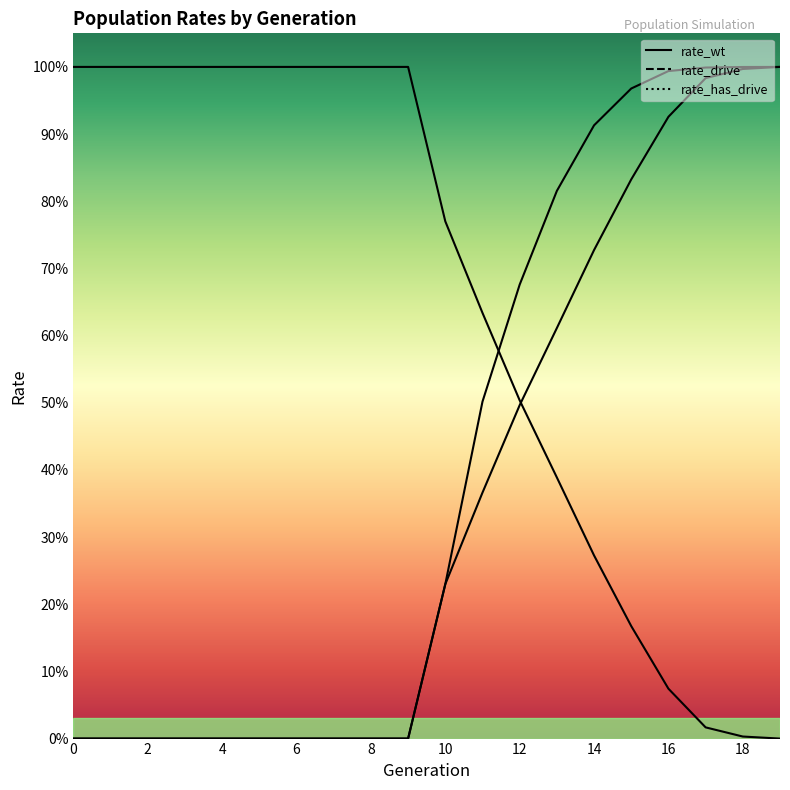

Reading left to right, list all the values displayed in this chart.

rate_wt: 0=1.0	1=1.0	2=1.0	3=1.0	4=1.0	5=1.0	6=1.0	7=1.0	8=1.0	9=1.0	10=0.8	11=0.6	12=0.5	13=0.4	14=0.3	15=0.2	16=0.1	17=0.0	18=0.0	19=0.0
rate_drive: 0=0.0	1=0.0	2=0.0	3=0.0	4=0.0	5=0.0	6=0.0	7=0.0	8=0.0	9=0.0	10=0.2	11=0.4	12=0.5	13=0.6	14=0.7	15=0.8	16=0.9	17=1.0	18=1.0	19=1.0
rate_has_drive: 0=0.0	1=0.0	2=0.0	3=0.0	4=0.0	5=0.0	6=0.0	7=0.0	8=0.0	9=0.0	10=0.2	11=0.5	12=0.7	13=0.8	14=0.9	15=1.0	16=1.0	17=1.0	18=1.0	19=1.0